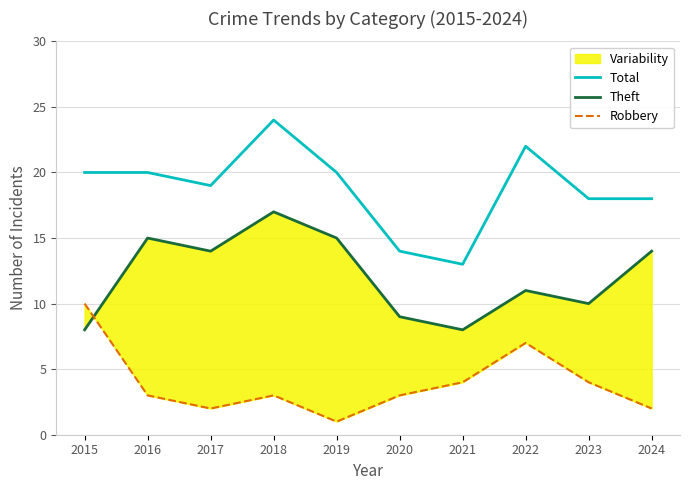

At which category does Theft reach its first local valley?

2017